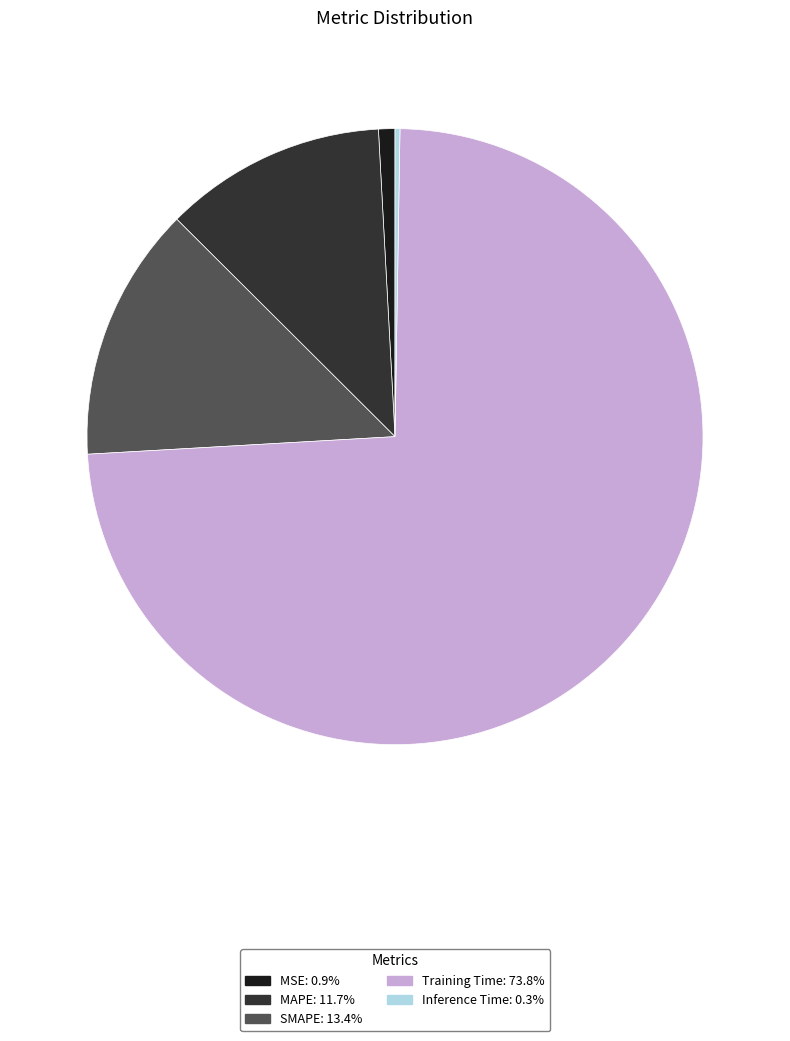

Do MSE: 0.9% and SMAPE: 13.4% together represent more than half of the pie?

No